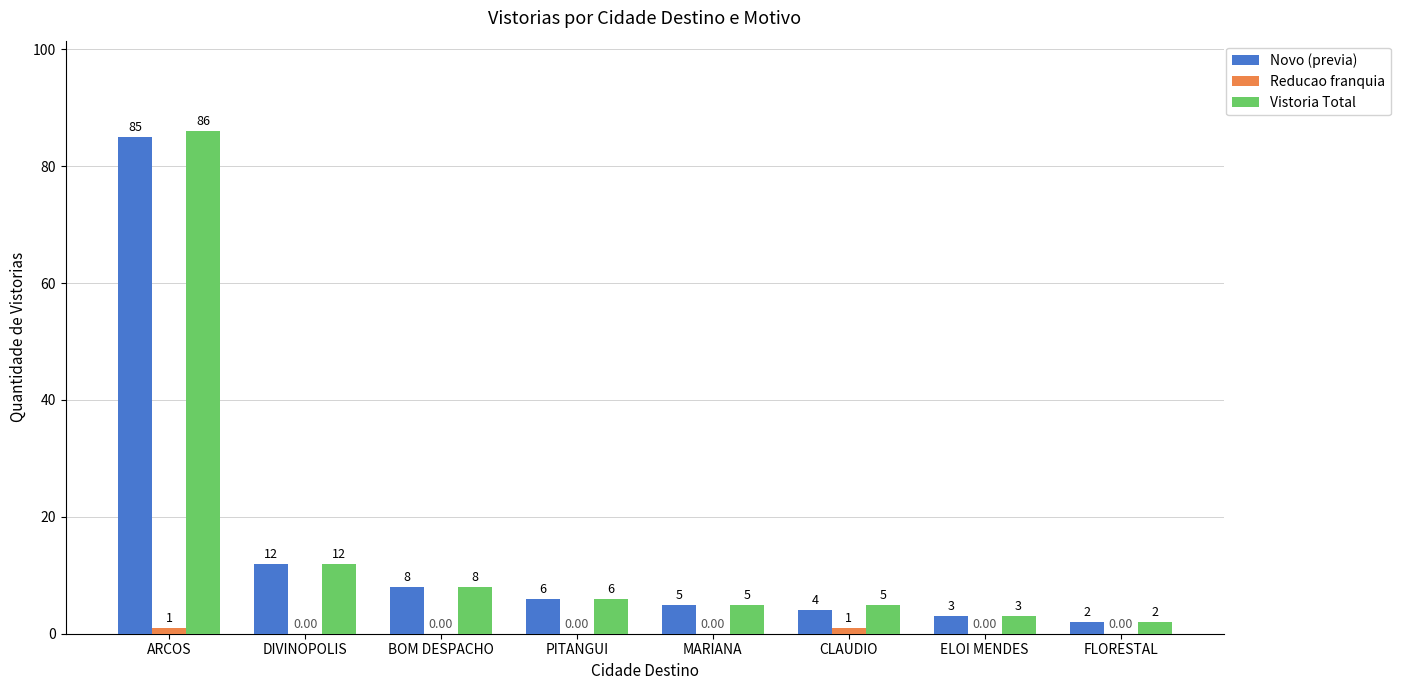

Which series changed the most between CLAUDIO and ELOI MENDES?

Vistoria Total